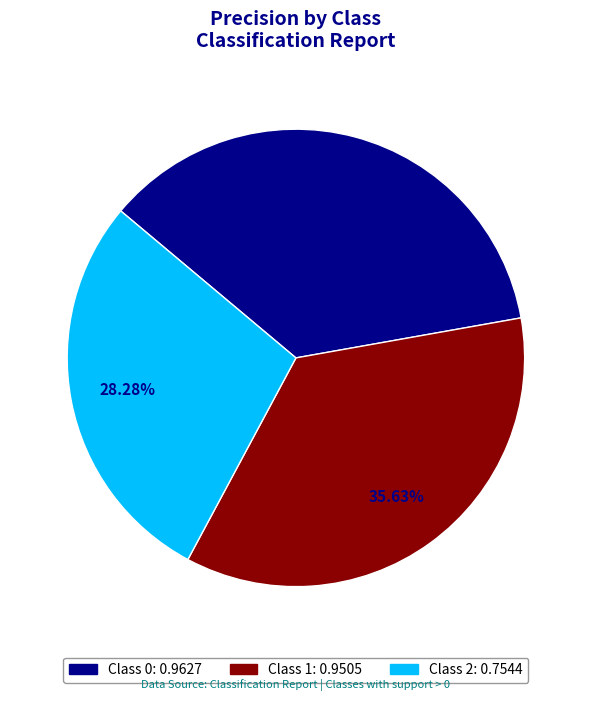

To the nearest percent, what is the difference between the largest and smallest slice percentages?

8%